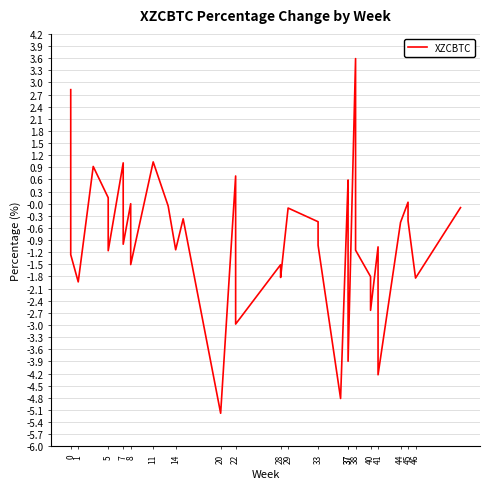

True or false: the data has more than 2 interior local peaks.

True